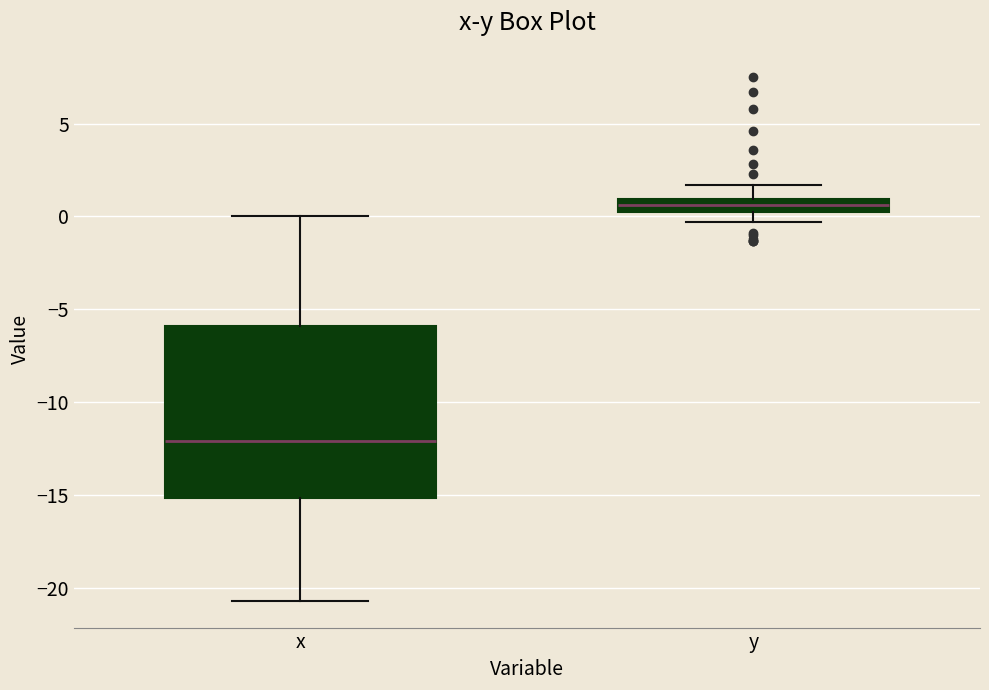

Which box has the highest median line?

y